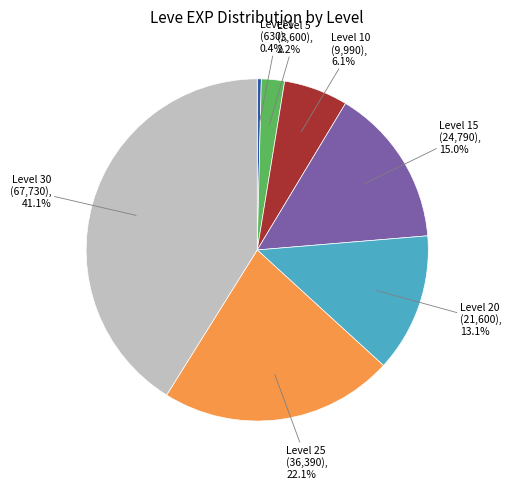

Is there any slice that represents more than half of the pie?

No